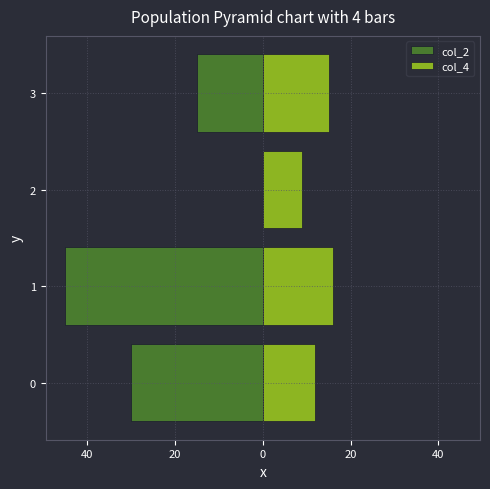

At how many categories does at least one series exceed -34?

4